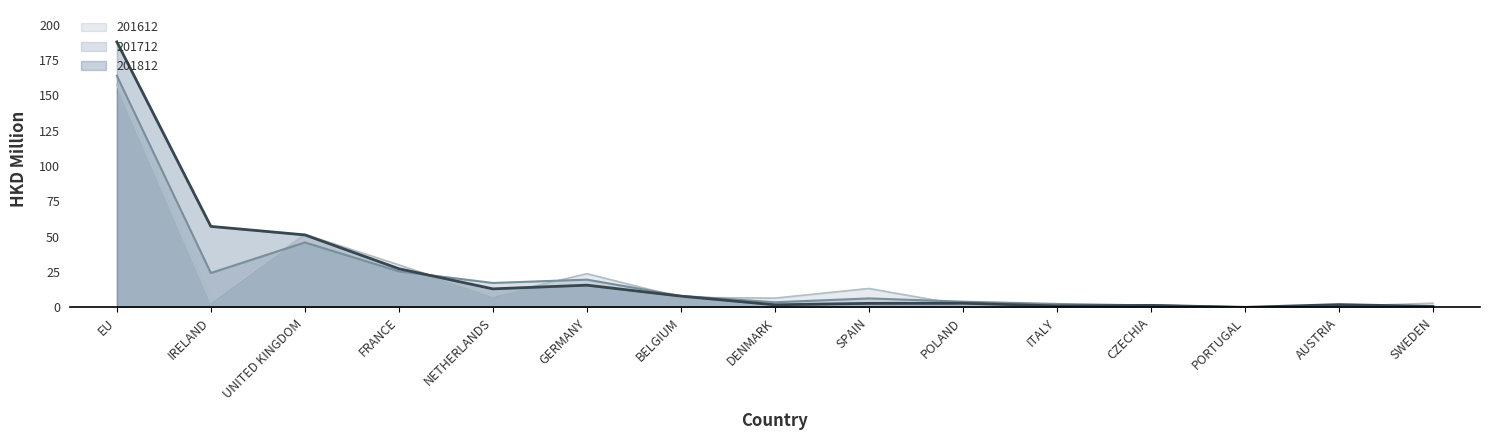

Which series changed the most between IRELAND and SWEDEN?

201812